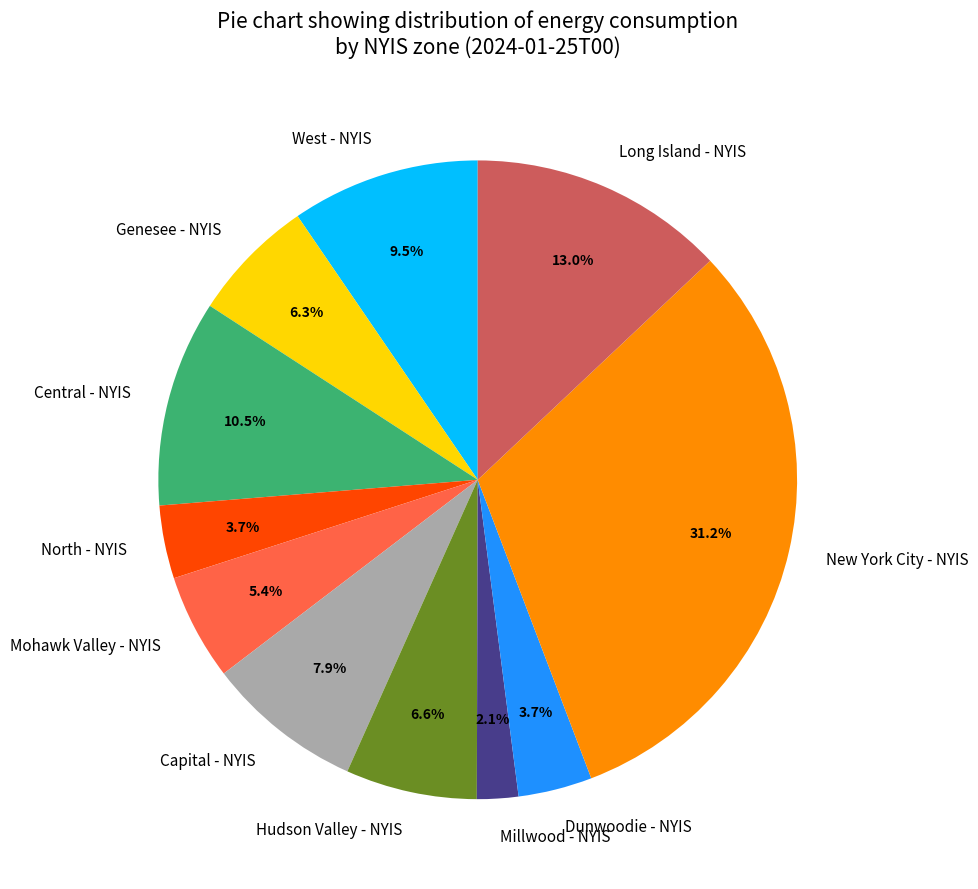

Is it true that Hudson Valley - NYIS is 7% of the pie?

True